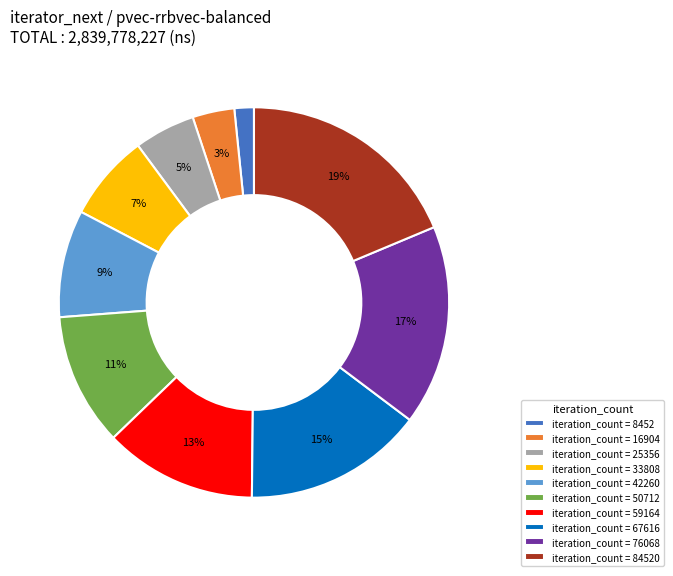

To the nearest percent, what is the difference between the largest and smallest slice percentages?

17%